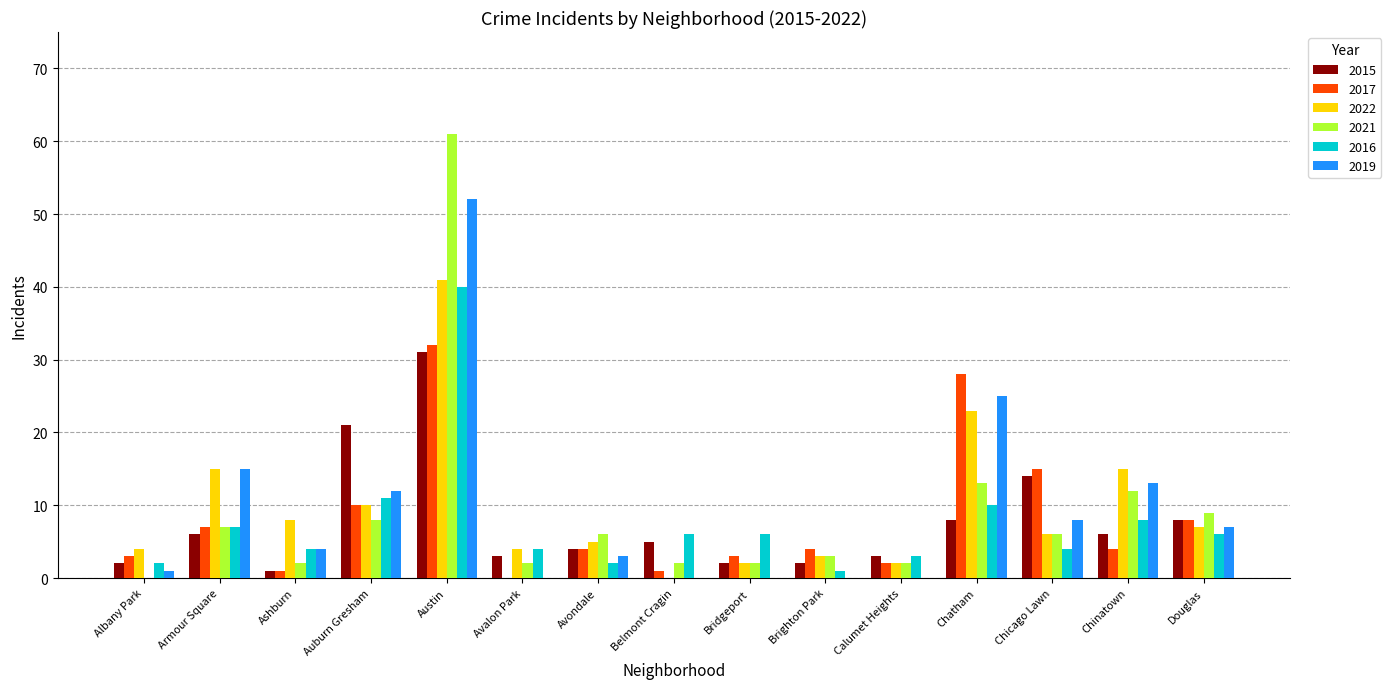

How many groups of bars are there?

15